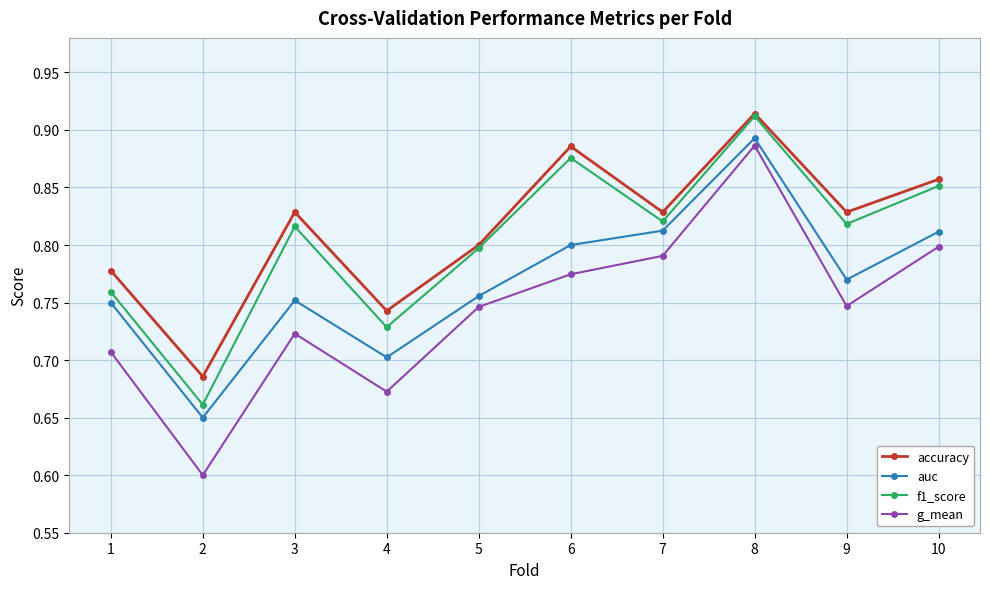

What is the sum of the g_mean values at 10 and 5?

1.5